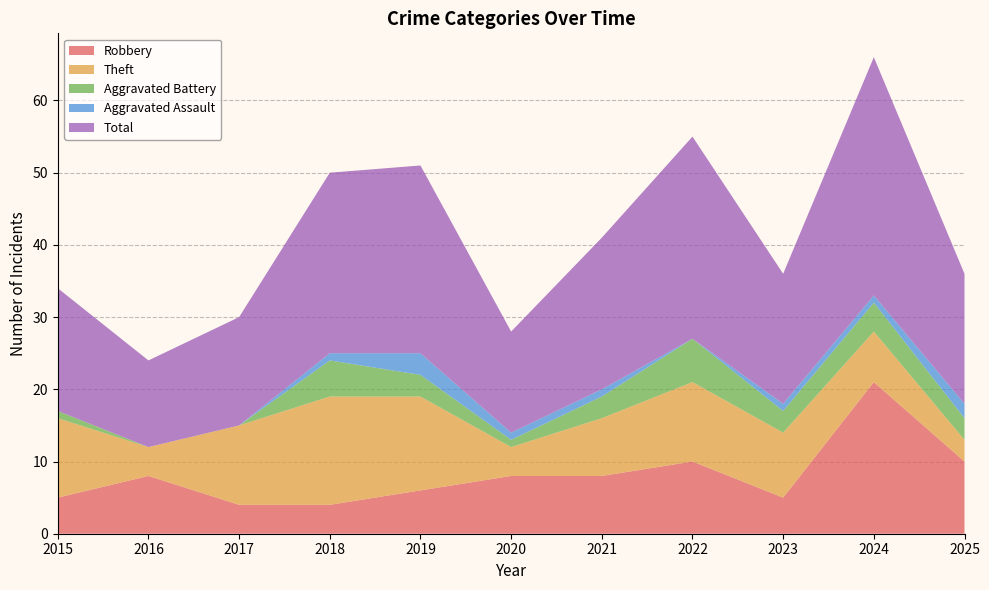

Reading left to right, transcribe all the data shown in this chart.

Robbery: 5	8	4	4	6	8	8	10	5	21	10
Theft: 11	4	11	15	13	4	8	11	9	7	3
Aggravated Battery: 1	0	0	5	3	1	3	6	3	4	3
Aggravated Assault: 0	0	0	1	3	1	1	0	1	1	2
Total: 17	12	15	25	26	14	21	28	18	33	18